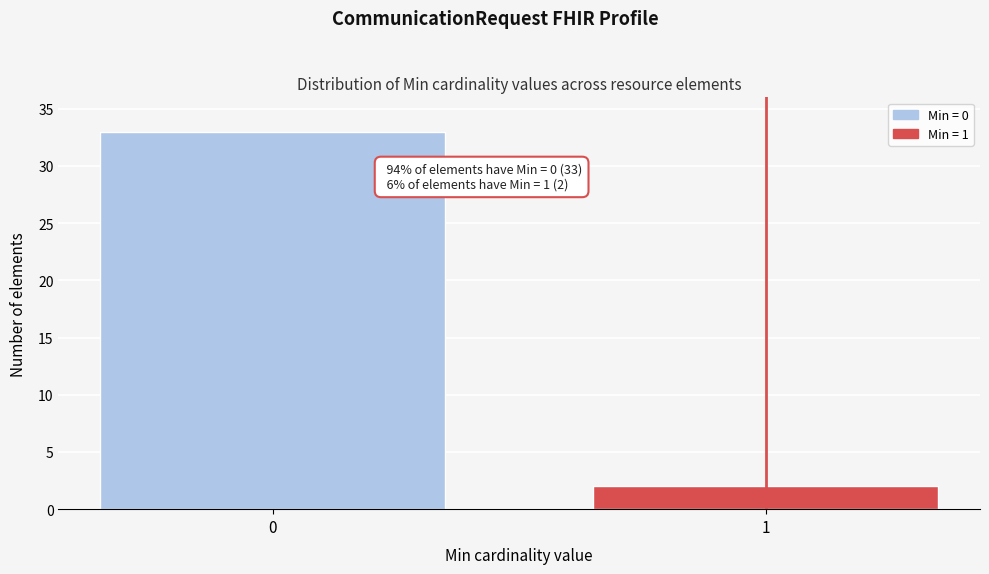

Reading left to right, transcribe all the data shown in this chart.

0=33	1=2